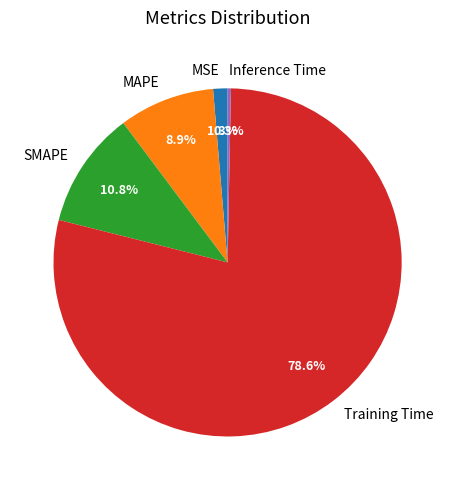

Is there a majority slice in this chart?

Yes